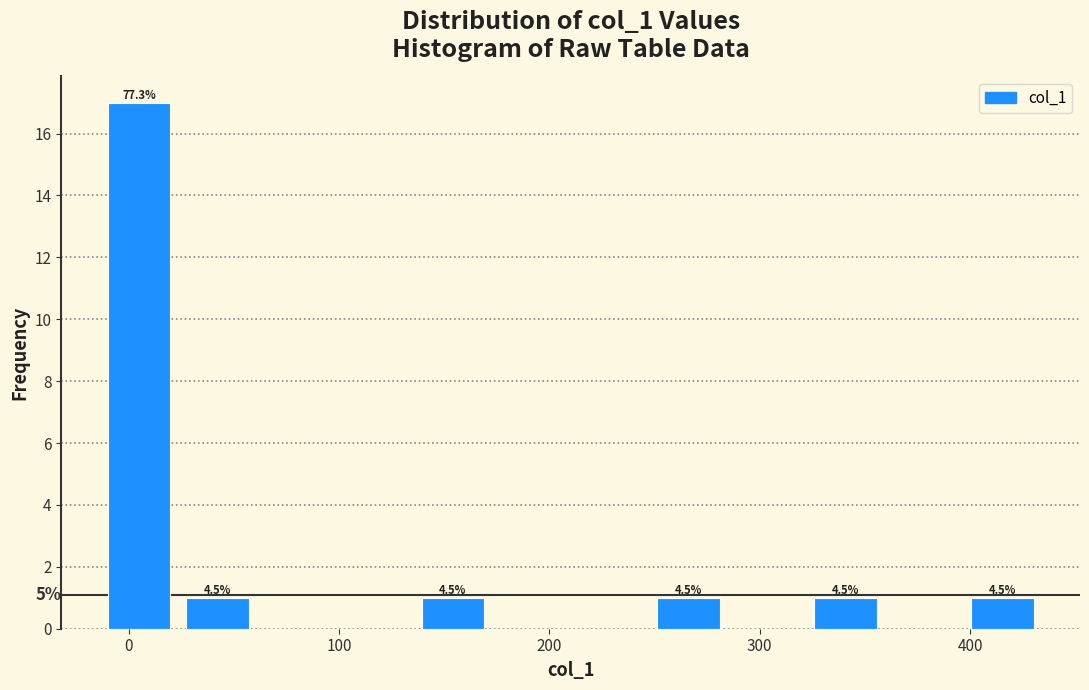

Read against the x-axis, roughly where is the centre of the tallest bar?

0